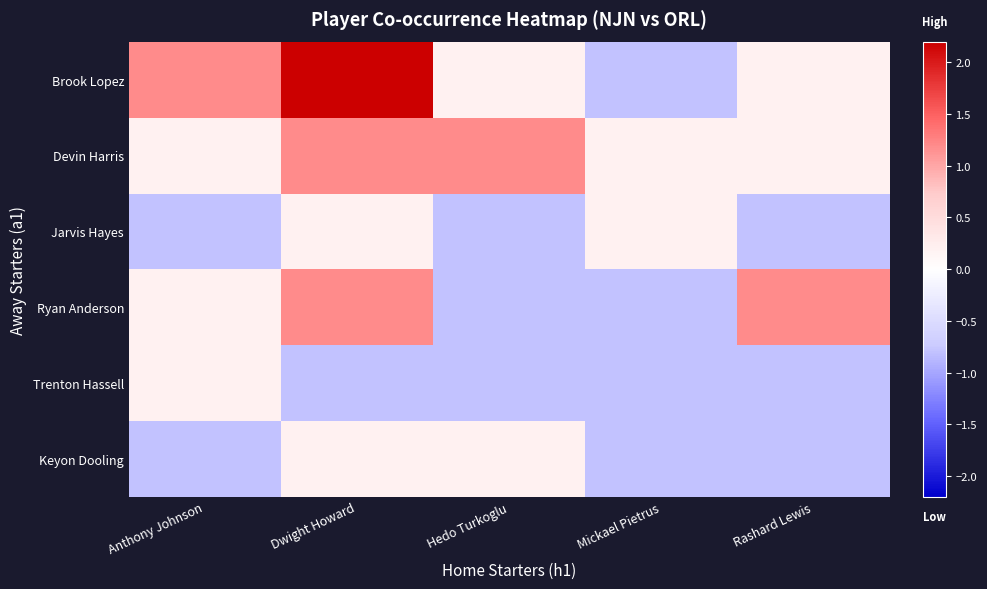

What is the difference between the highest and lowest values at Mickael Pietrus?

1.0